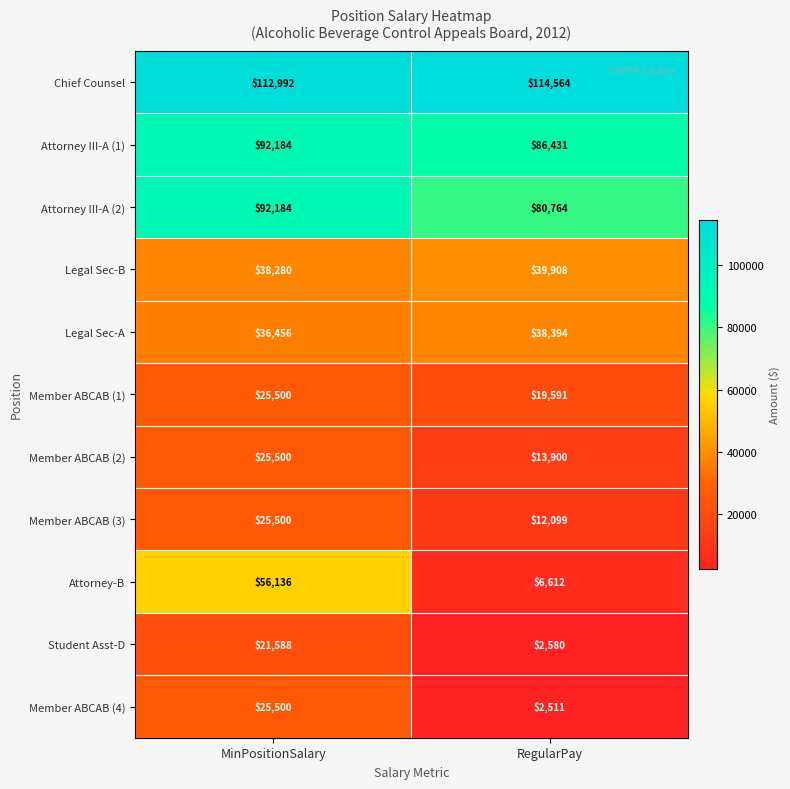

How many values in the Attorney-B series are below 56136?

1